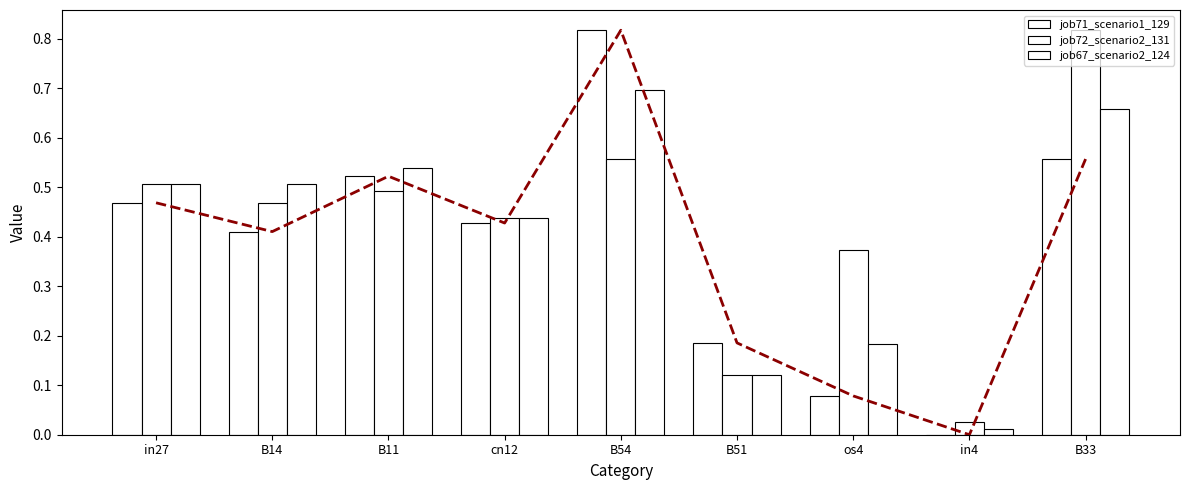

What is the total value across all series at B14?

1.4